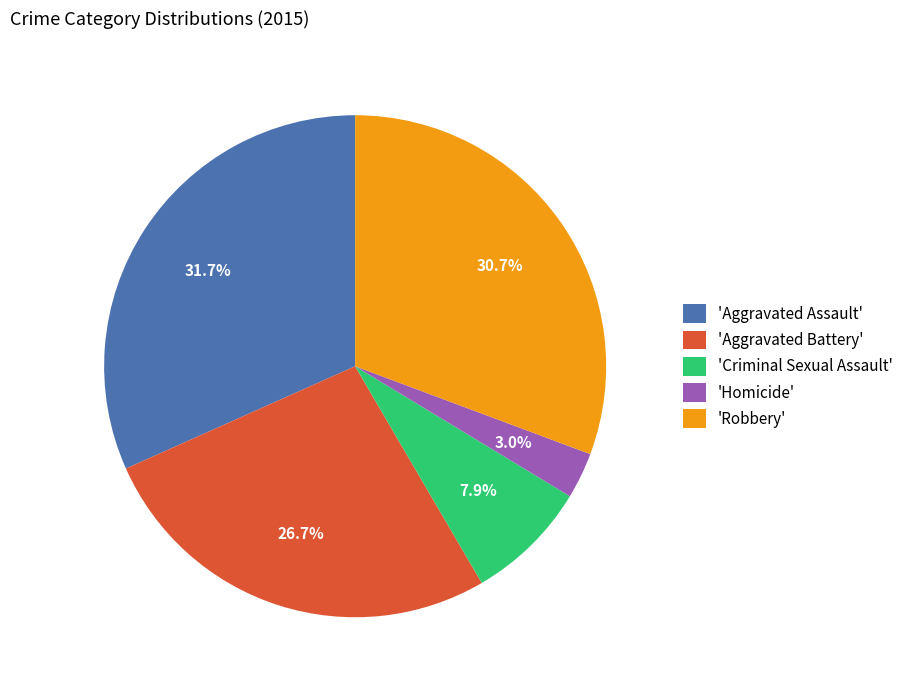

Rank the categories by value from lowest to highest.

'Homicide', 'Criminal Sexual Assault', 'Aggravated Battery', 'Robbery', 'Aggravated Assault'